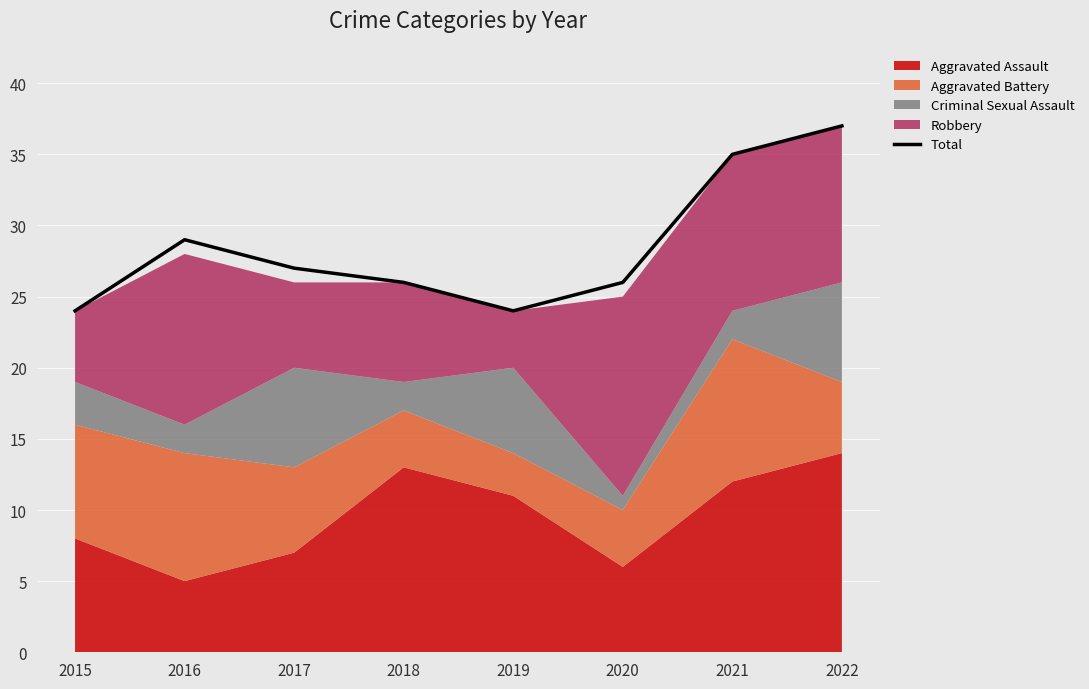

The value at 2020 is 26. True or false?

True